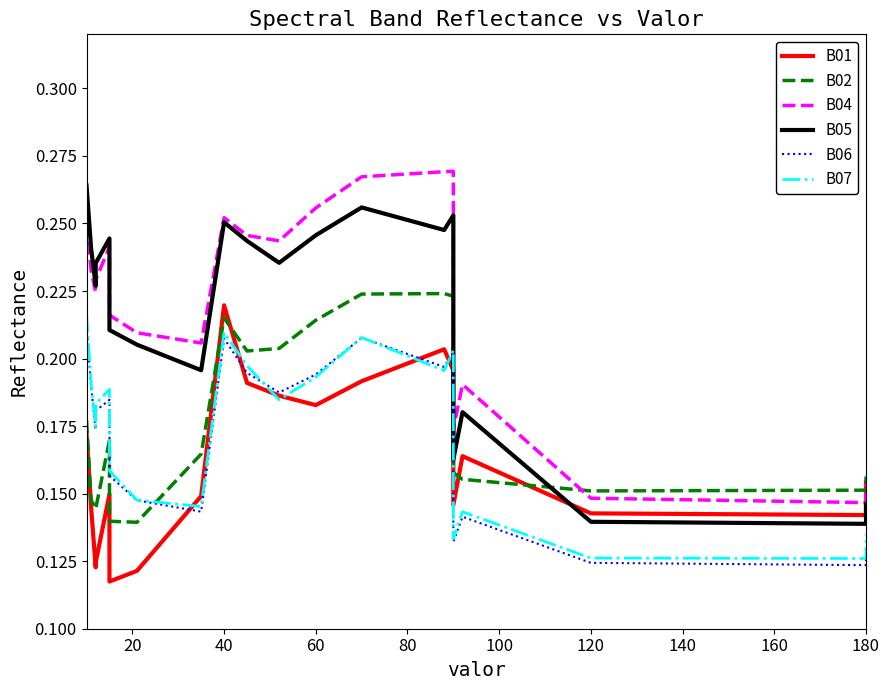

What is the value of the B07 point at the 14th from the left?

0.2